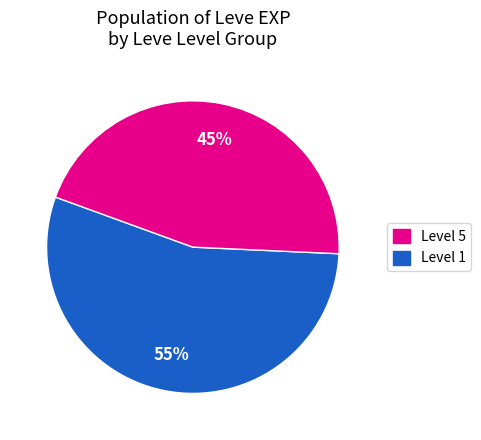

To the nearest percent, what is the difference between the largest and smallest slice percentages?

10%